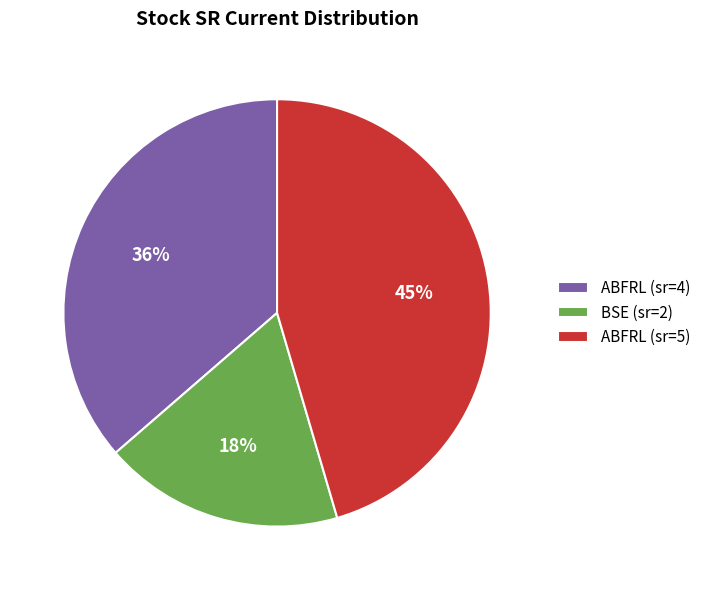

Which slice is the smallest?

BSE (sr=2)